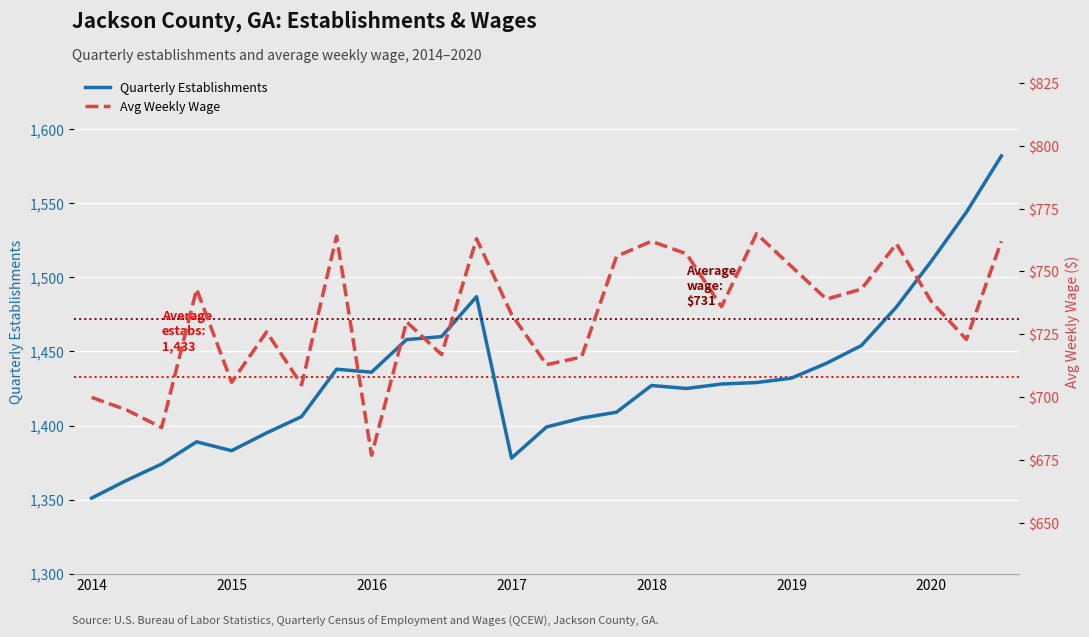

True or false: Avg Weekly Wage and Quarterly Establishments cross at least once.

False